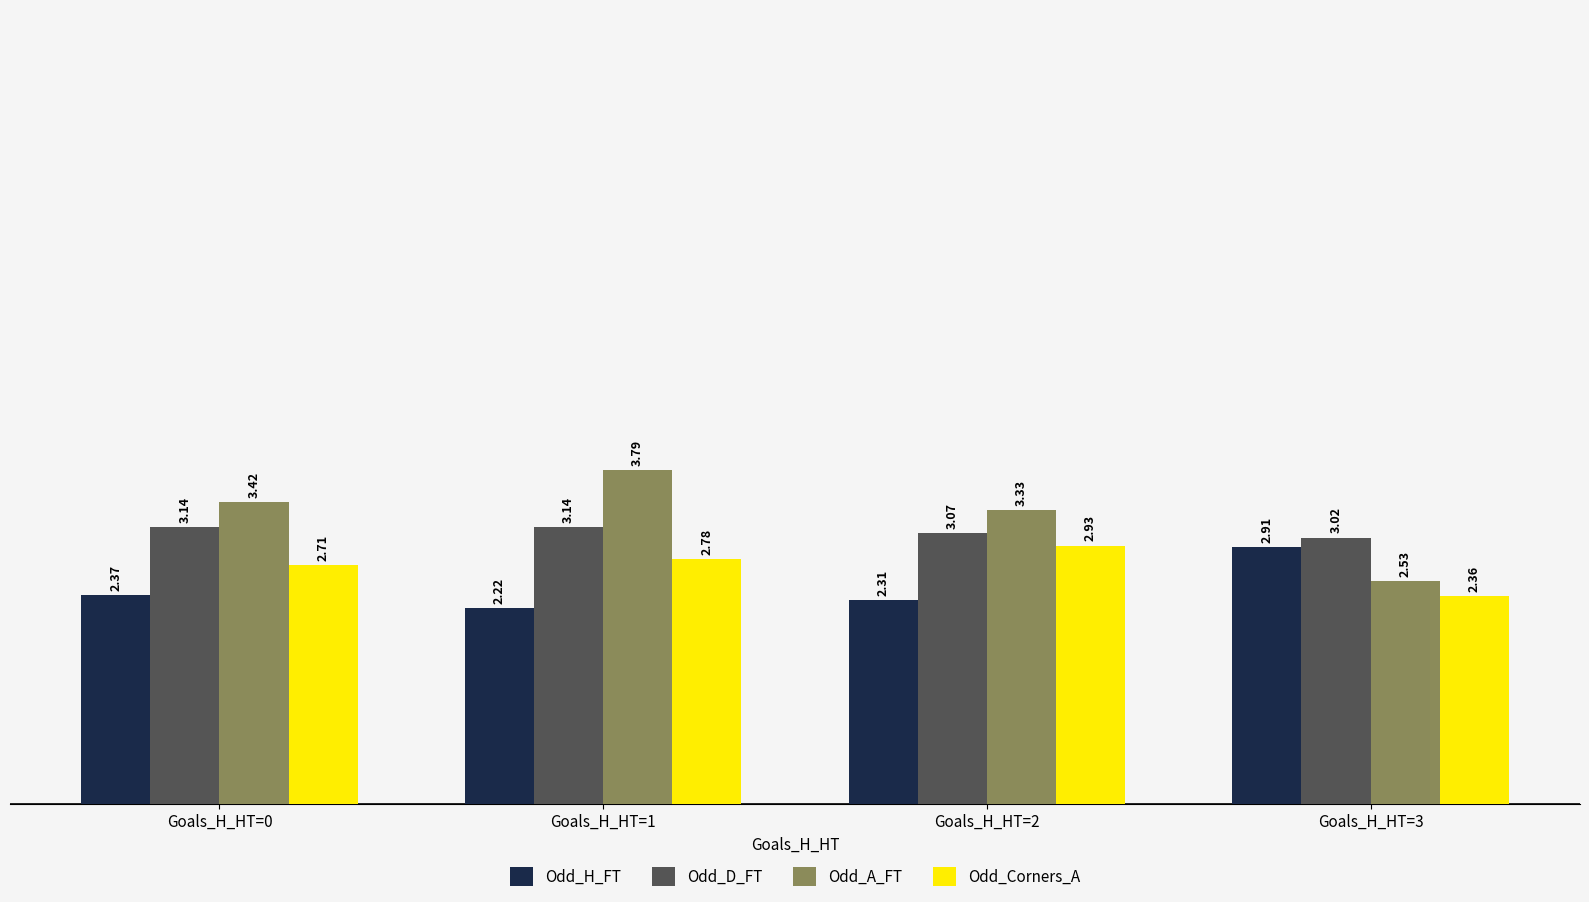

Which series changed the most between Goals_H_HT=0 and Goals_H_HT=3?

Odd_A_FT